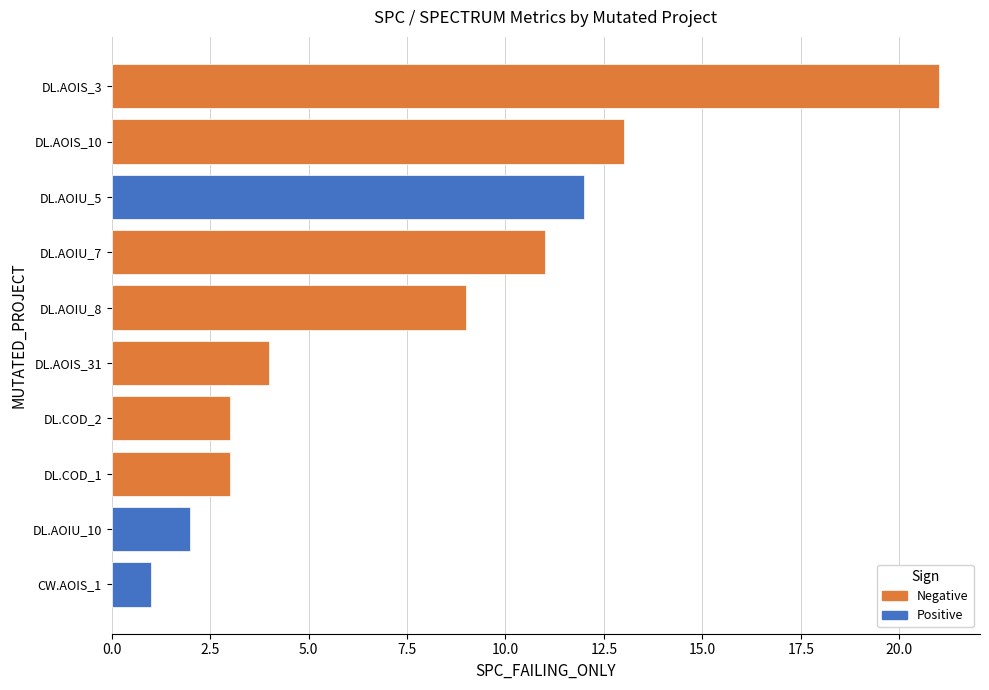

What is the sum of the SPC_FAILING_ONLY values at DailyLimit.Account.AOIS_31 and DailyLimit.Account.AOIS_3?

25